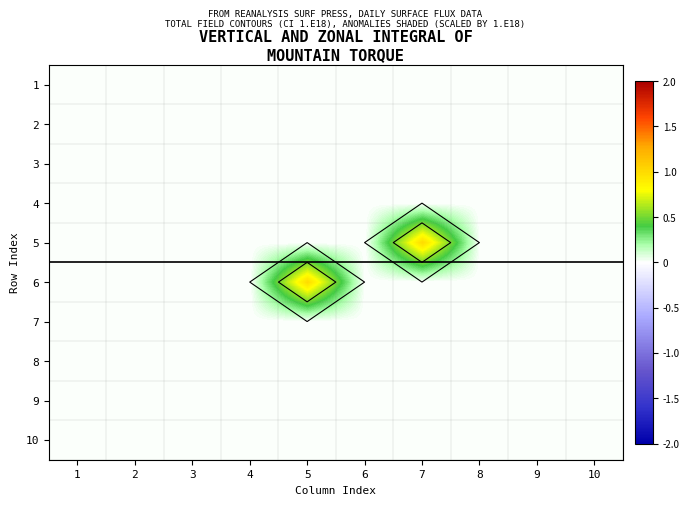

At 7, list the series in order from smallest to largest.

1, 2, 3, 4, 6, 7, 8, 9, 10, 5